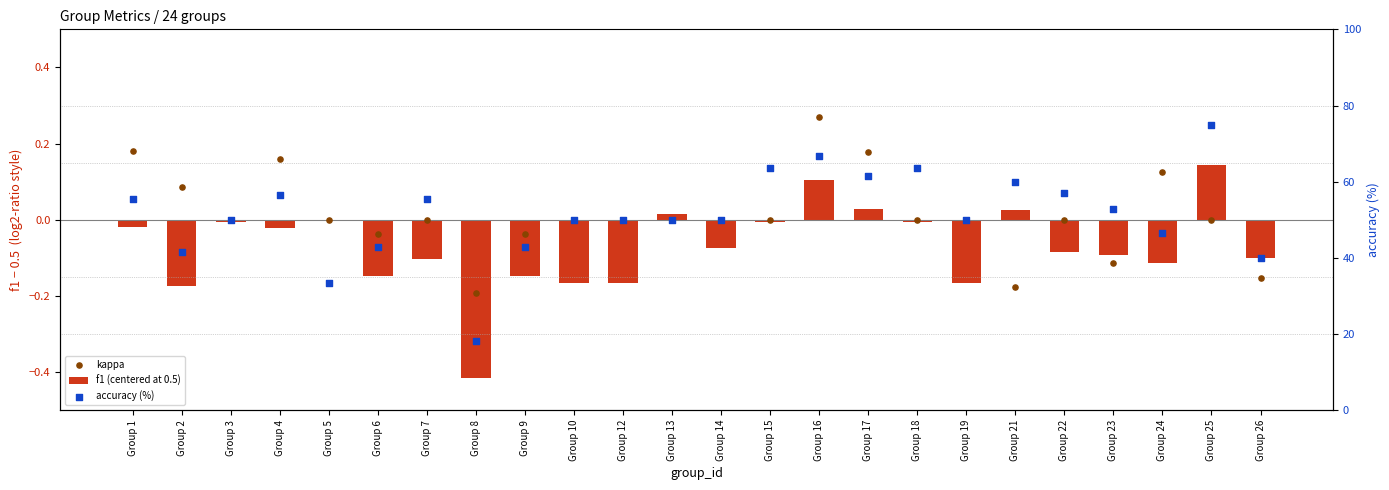

Which series reaches the maximum Y coordinate?

accuracy (%)